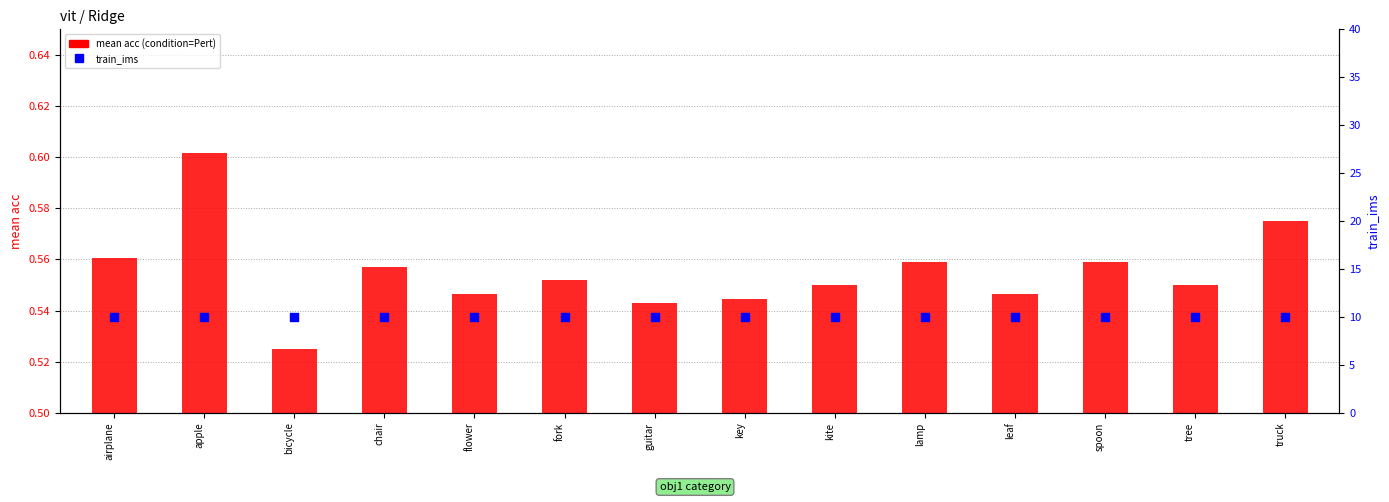

Which series has the largest Y range (max minus min)?

mean acc (condition=Pert)